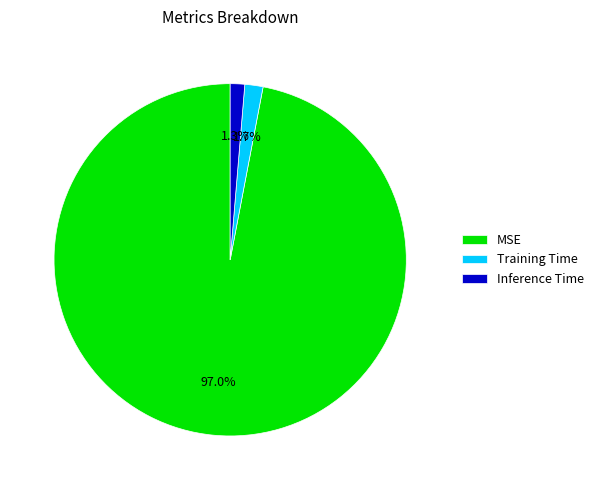

What is the largest slice in the pie chart?

MSE